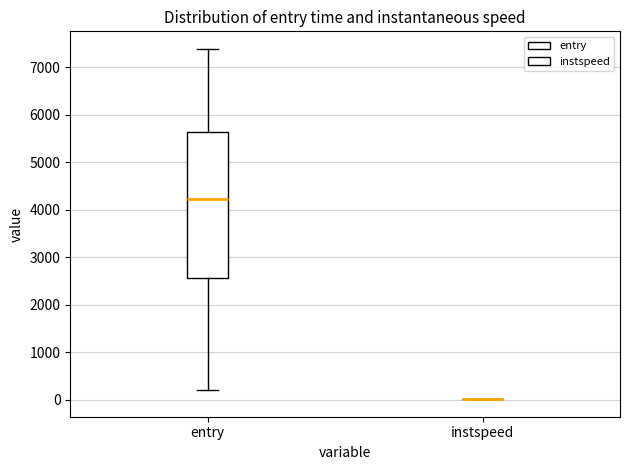

Where does the median line of the box for entry sit on the y-axis? The values are not printed on the chart, so give them approximately, as read against the axis.

4200